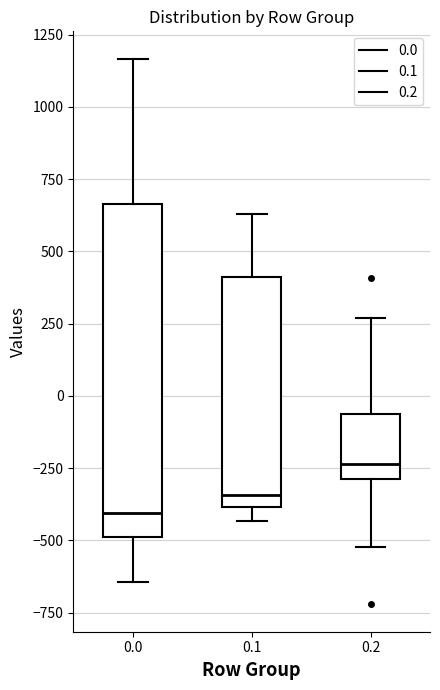

Reading left to right, read every box against the y-axis: the position of its median line, the range the box covers, and the ends of its whiskers. The values are not printed on the chart, so give them approximately, as read against the axis.

0.0: median -400, box -500 to 650, whiskers -650 to 1150
0.1: median -350, box -400 to 400, whiskers -450 to 650
0.2: median -250, box -300 to -50, whiskers -500 to 250